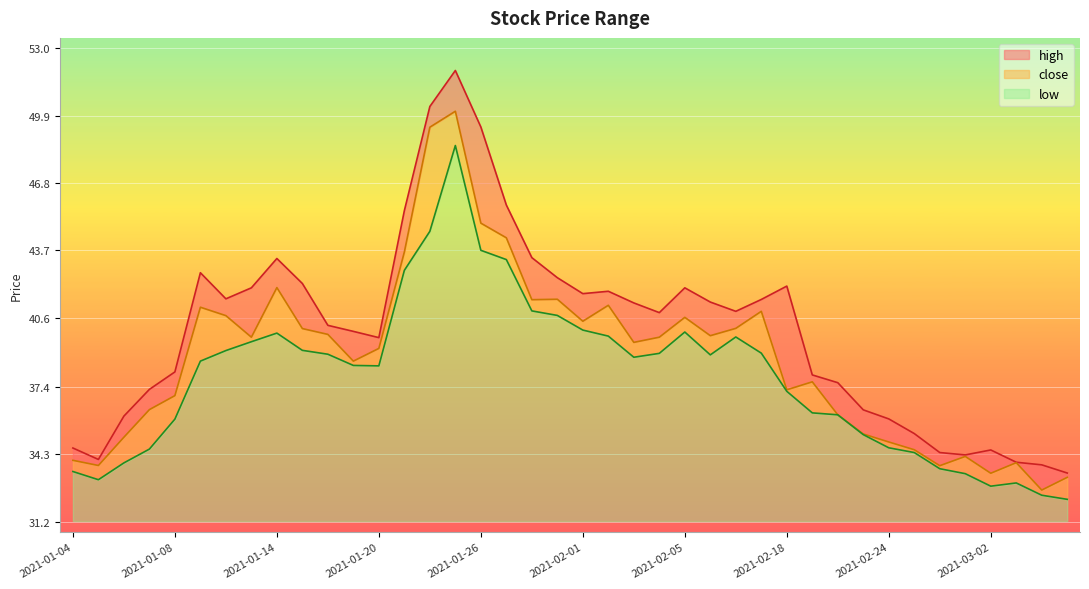

Which series has the widest spread of values?

high